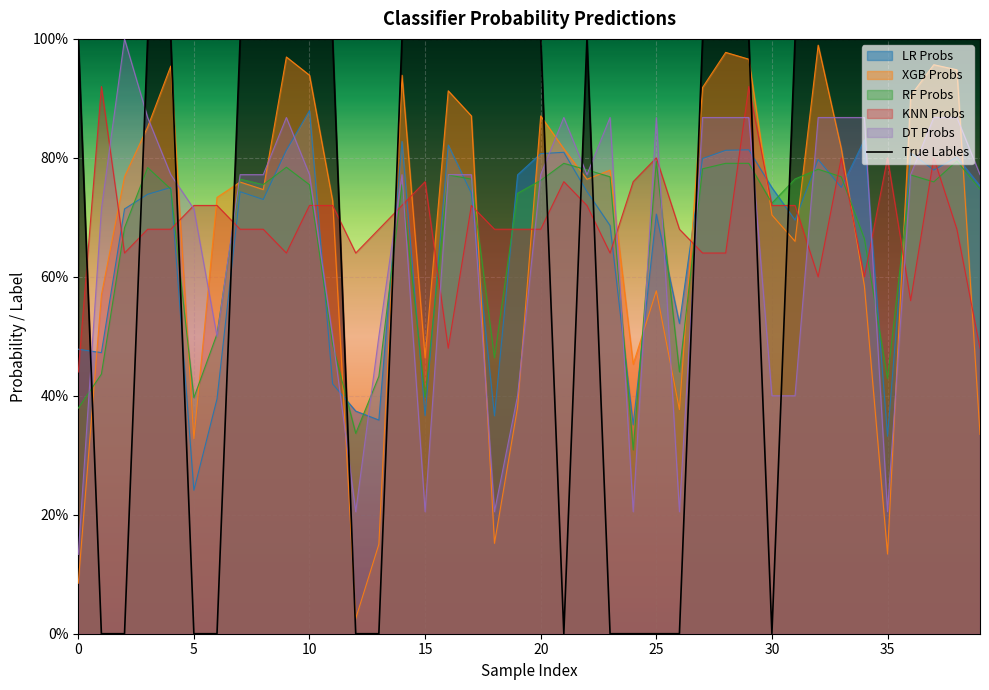

Between 39 and 20, which is larger?

39